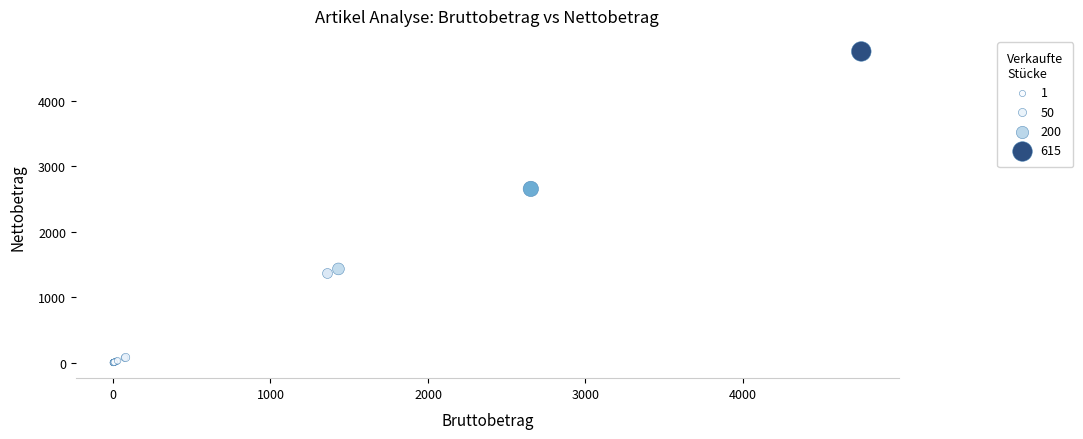

What Y value in the scatter plot is closest to 2376?

2653.0